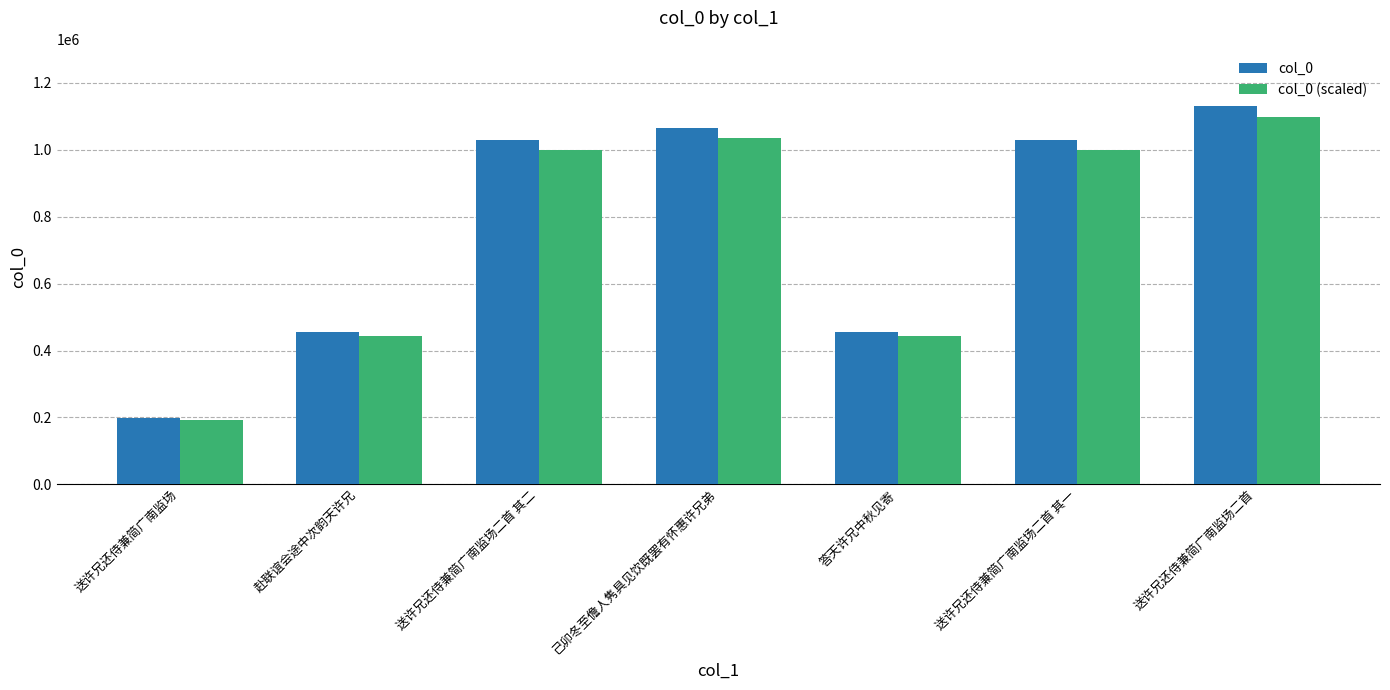

What are all the series names shown in the legend?

col_0, col_0 (scaled)